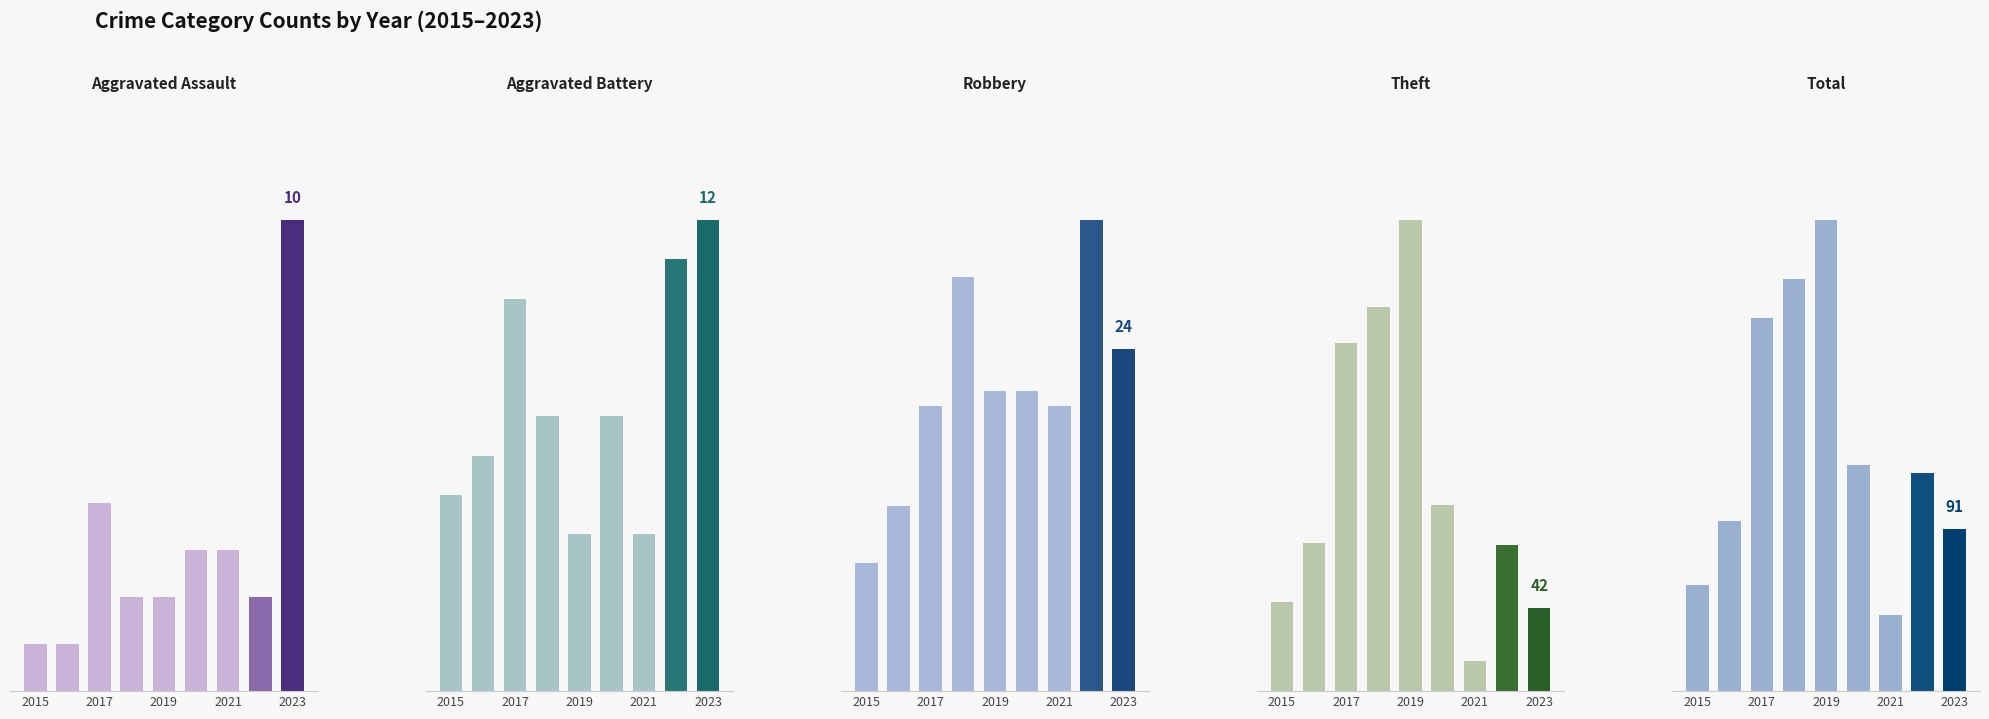

Reading right to left, extract all data points from this chart.

Aggravated Assault: 10	2	3	3	2	2	4	1	1
Aggravated Battery: 12	11	4	7	4	7	10	6	5
Robbery: 24	33	20	21	21	29	20	13	9
Theft: 42	74	15	94	238	194	176	75	45
Total: 91	123	43	127	265	232	210	96	60